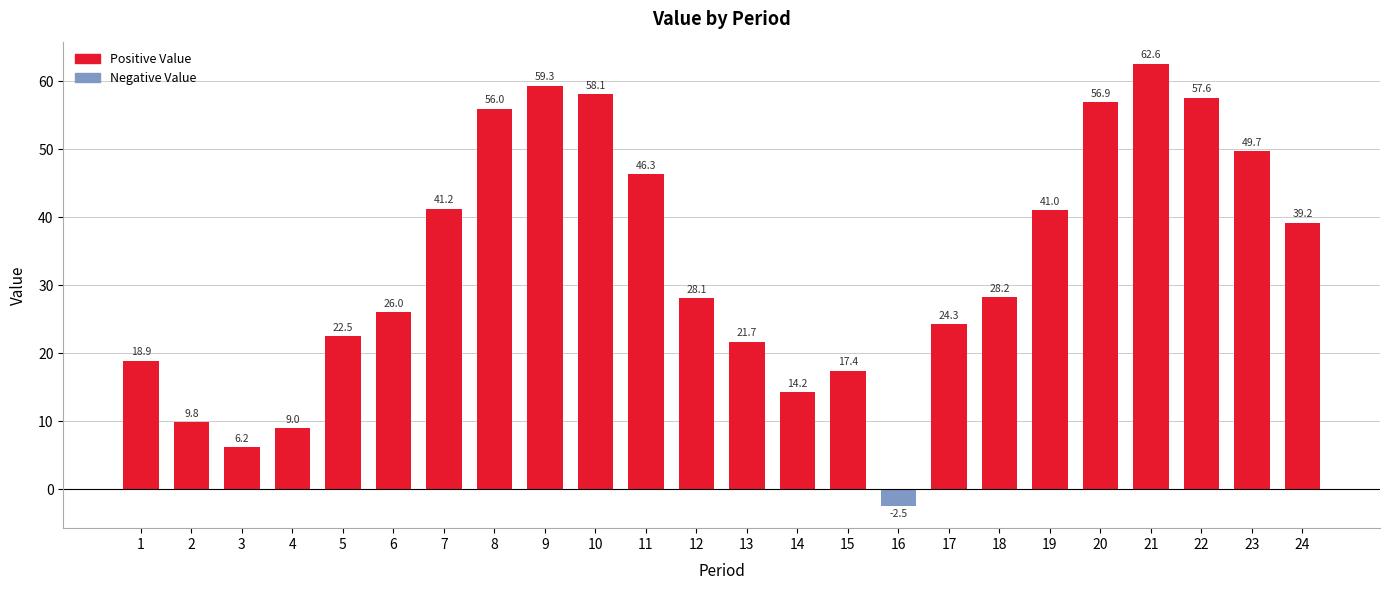

How many values exceed 28?

13